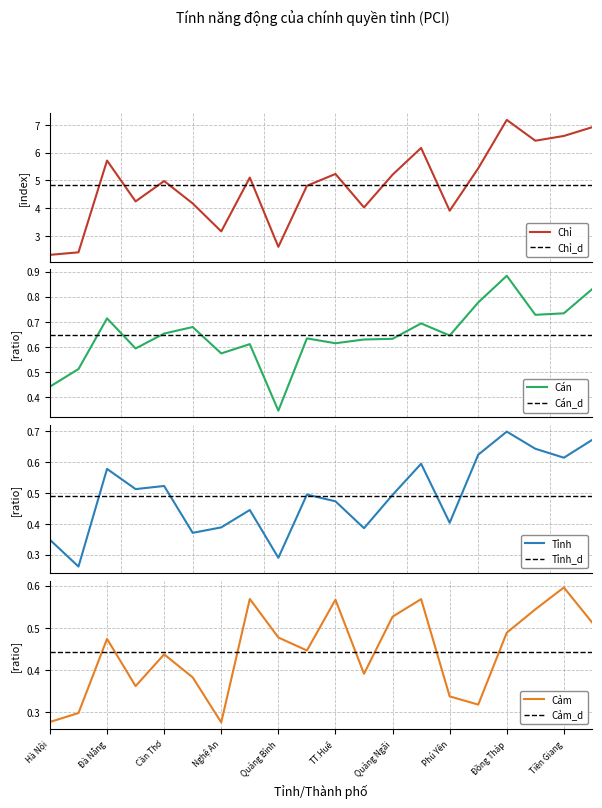

What is the difference between the highest and lowest values at Hà Nội?

2.0